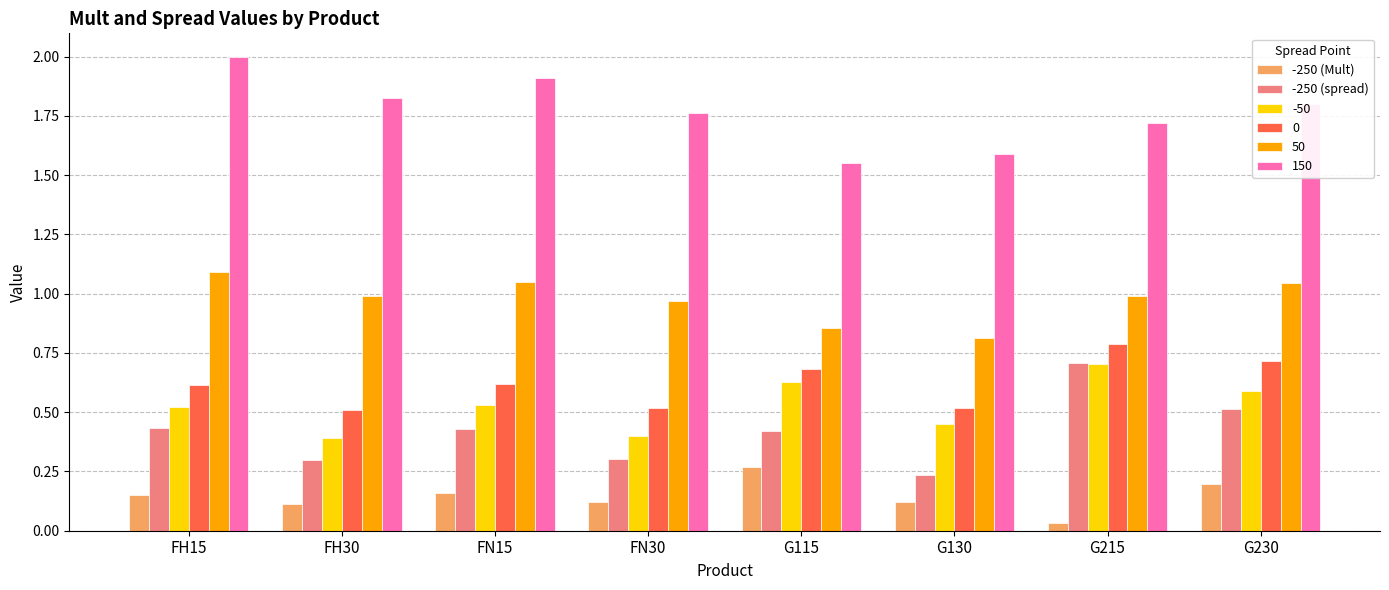

Does the chart contain stacked bars?

No